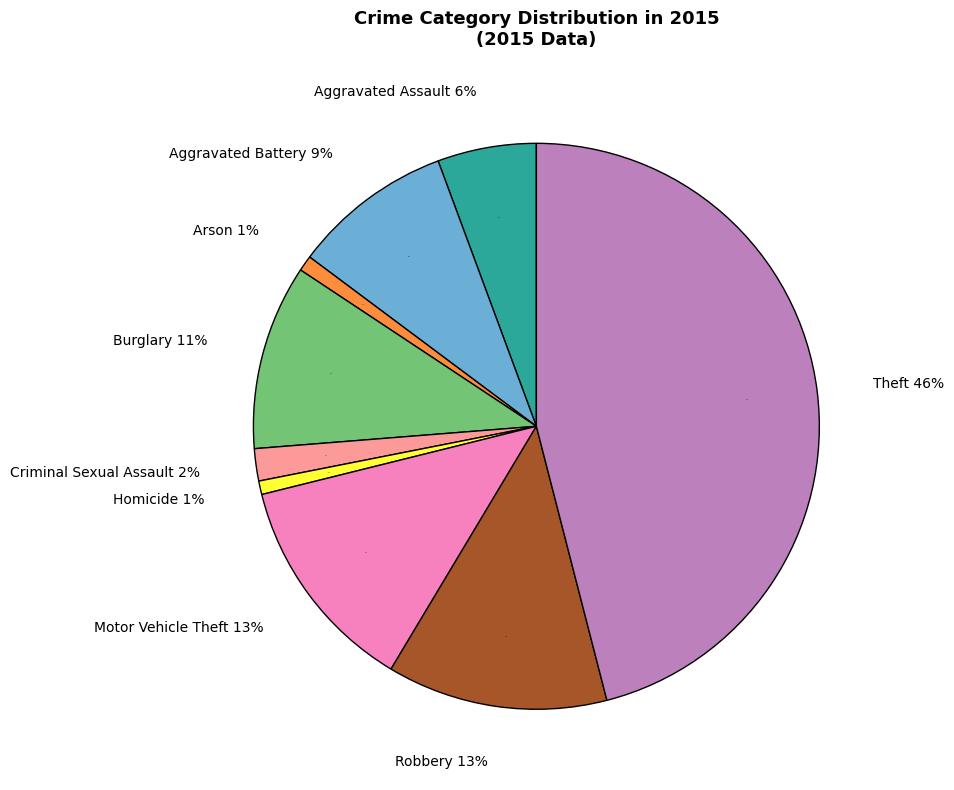

To the nearest percent, what is the difference between the largest and smallest slice percentages?

45%